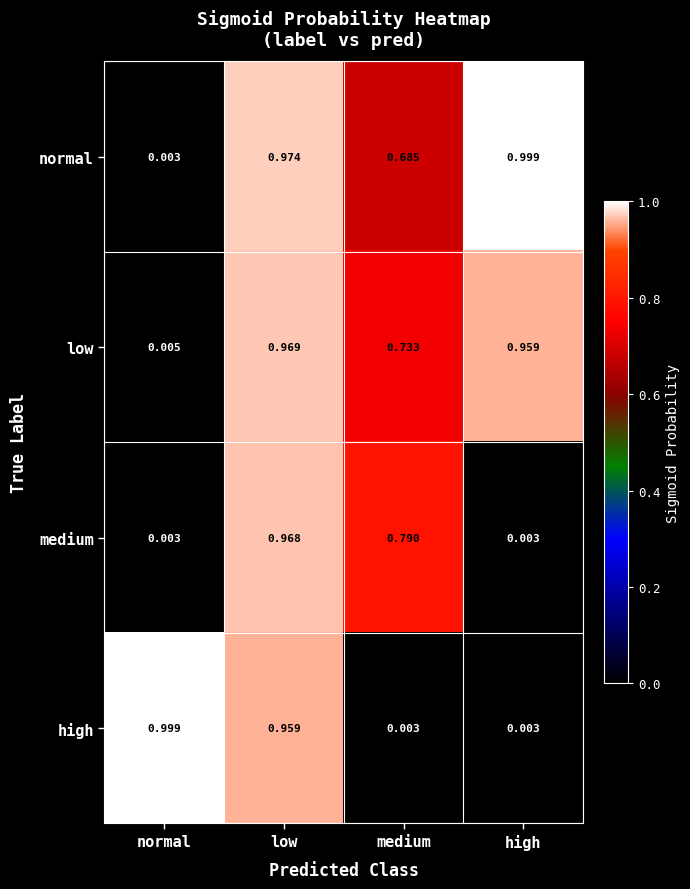

Between low and medium, which series saw the biggest shift?

high